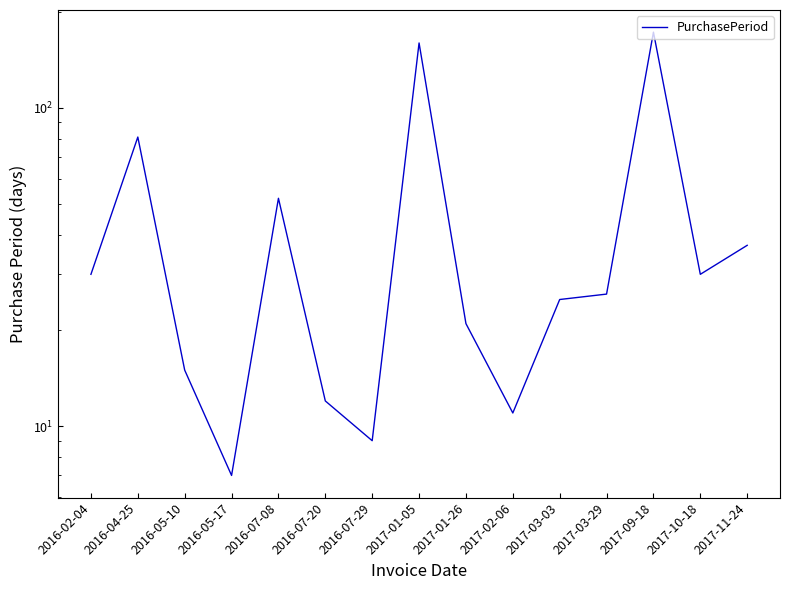

Is it true that the value at 2016-07-20 is 12?

True